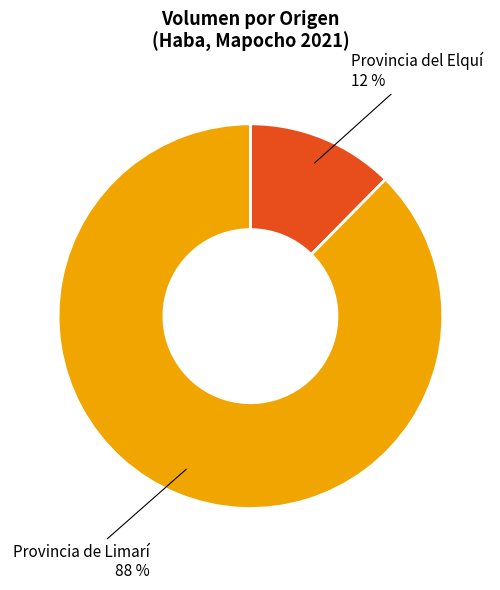

Do Provincia del Elquí and Provincia de Limarí together represent more than half of the pie?

Yes